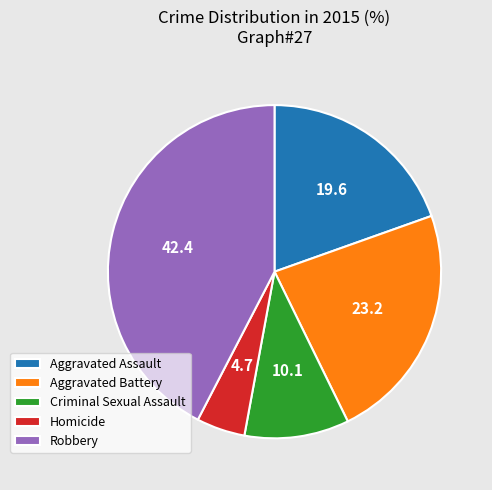

How many slices are in this pie chart?

5